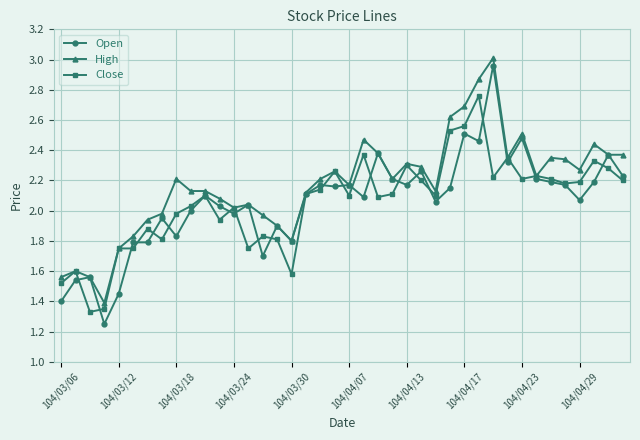

Which series has the largest range (max minus min)?

Open